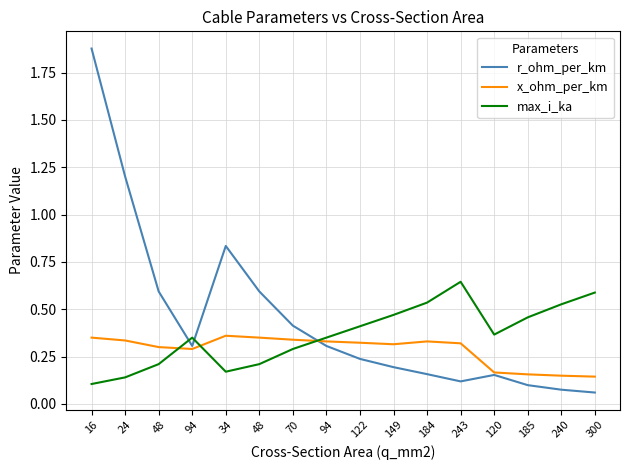

Reading right to left, transcribe all the data shown in this chart.

r_ohm_per_km: 300=0.1	240=0.1	185=0.1	120=0.2	243=0.1	184=0.2	149=0.2	122=0.2	94=0.3	70=0.4	48=0.6	34=0.8	94=0.3	48=0.6	24=1.2	16=1.9
x_ohm_per_km: 300=0.1	240=0.1	185=0.2	120=0.2	243=0.3	184=0.3	149=0.3	122=0.3	94=0.3	70=0.3	48=0.3	34=0.4	94=0.3	48=0.3	24=0.3	16=0.3
max_i_ka: 300=0.6	240=0.5	185=0.5	120=0.4	243=0.6	184=0.5	149=0.5	122=0.4	94=0.3	70=0.3	48=0.2	34=0.2	94=0.3	48=0.2	24=0.1	16=0.1